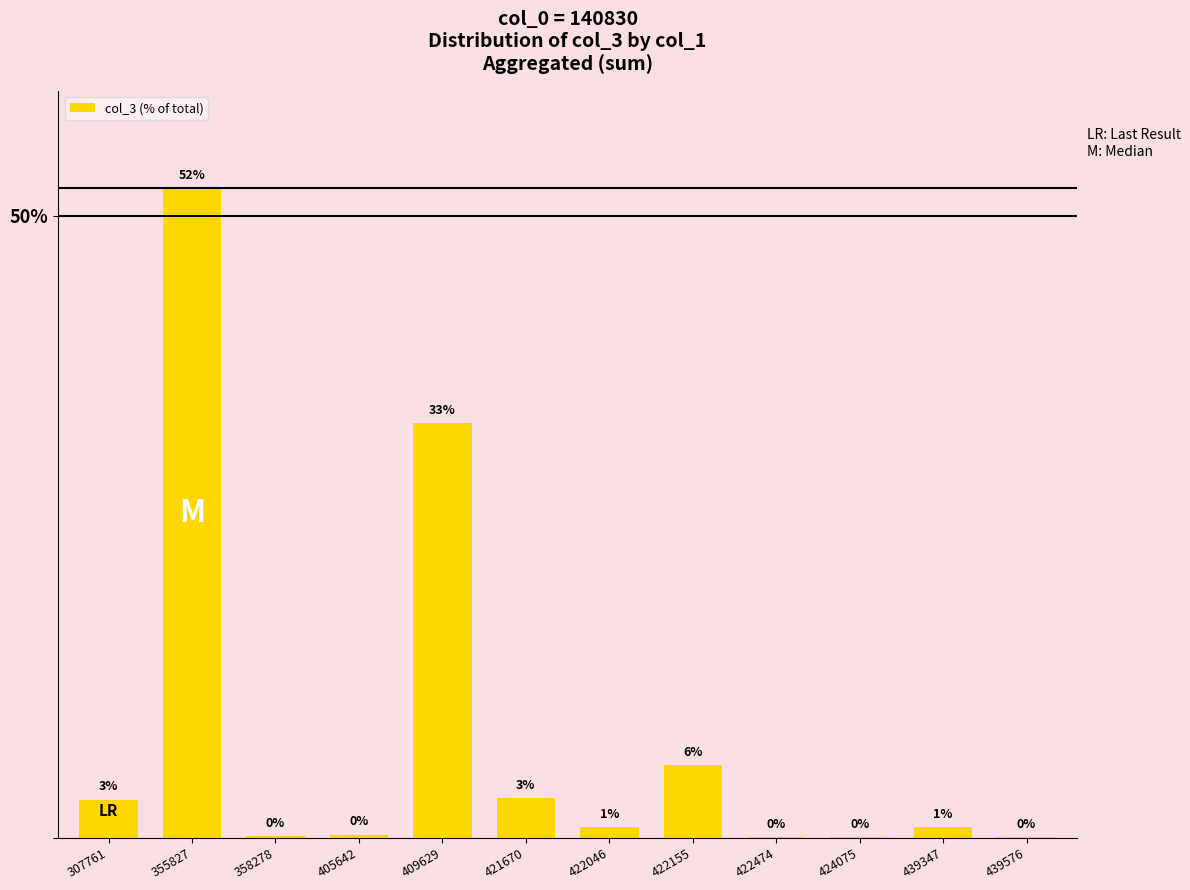

Which has a higher value, 405642 or 439347?

439347